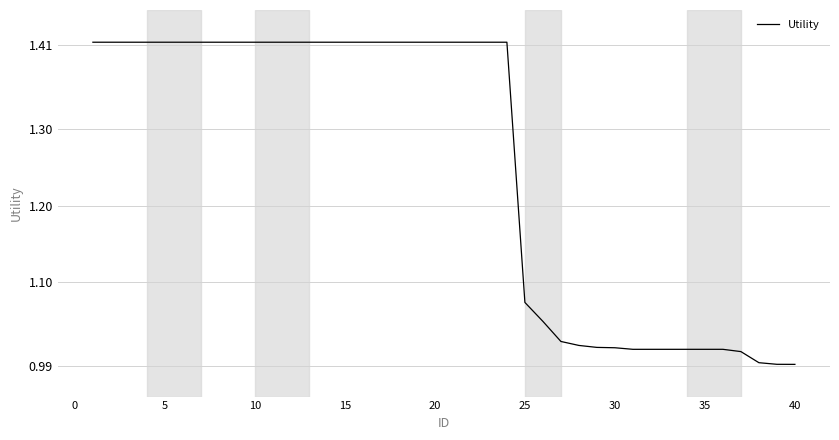

What is the difference between the maximum and minimum values?

0.4